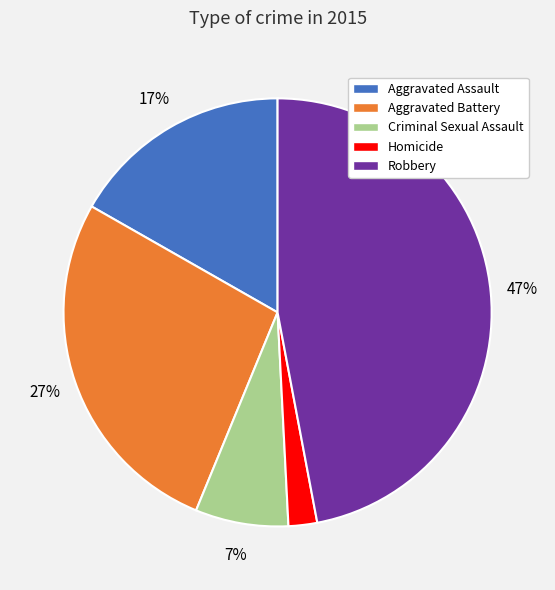

Rank the categories by value from lowest to highest.

Homicide, Criminal Sexual Assault, Aggravated Assault, Aggravated Battery, Robbery